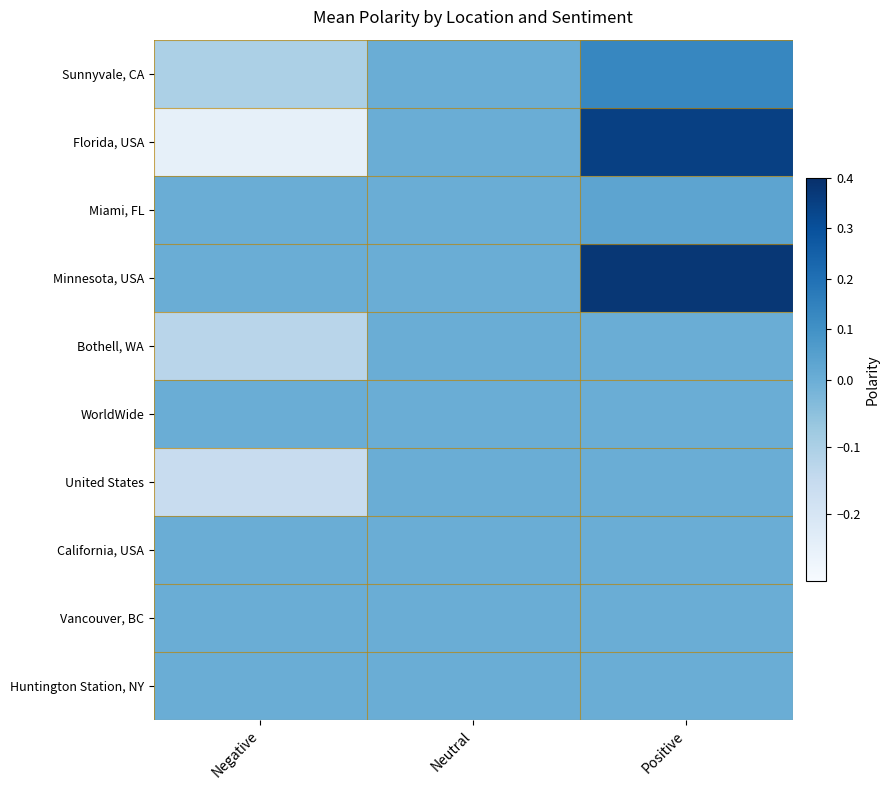

Between Positive and Negative, which is larger?

Positive